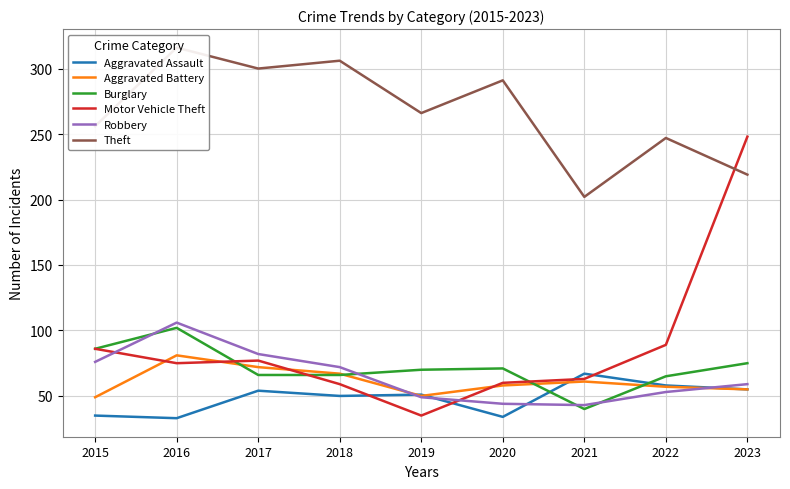

Rank the series at 2019 from lowest to highest value.

Motor Vehicle Theft, Robbery, Aggravated Battery, Aggravated Assault, Burglary, Theft